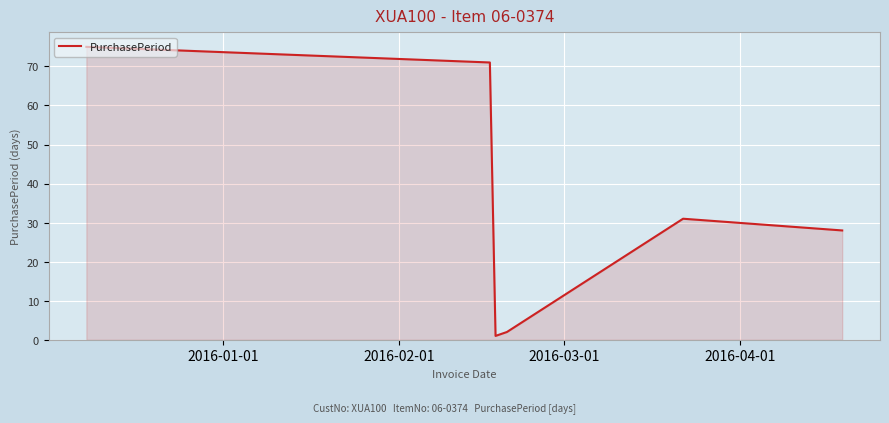

What is the difference between the second highest and minimum values?

70